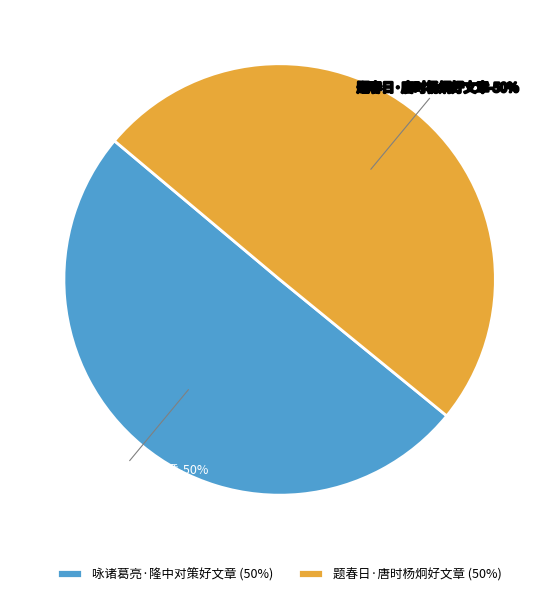

What percentage is the 题春日·唐时杨炯好文章 slice, to the nearest percent?

50%